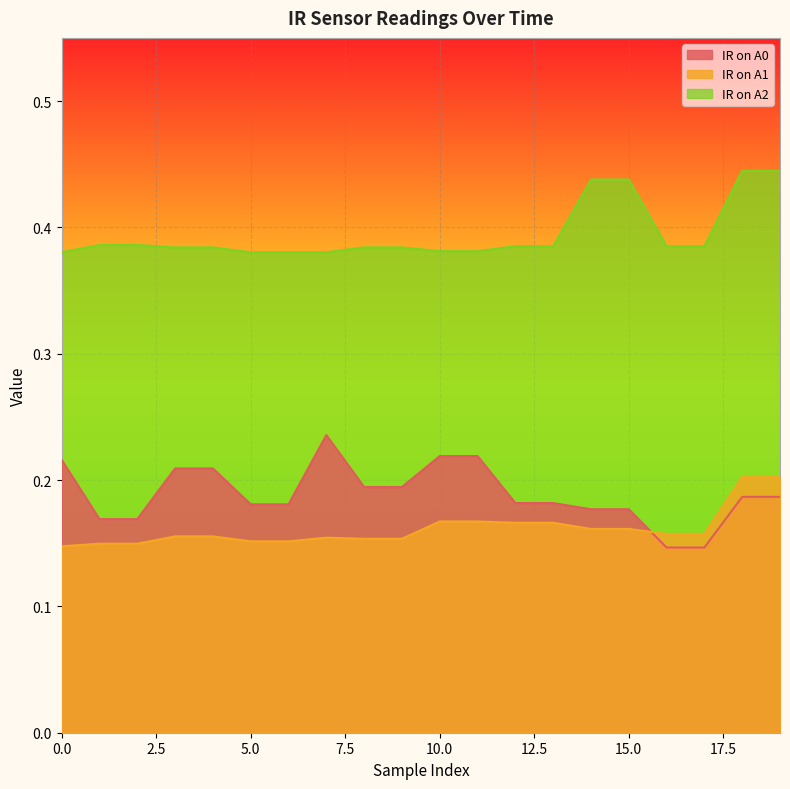

How many IR on A0 values are between 0 and 1?

20